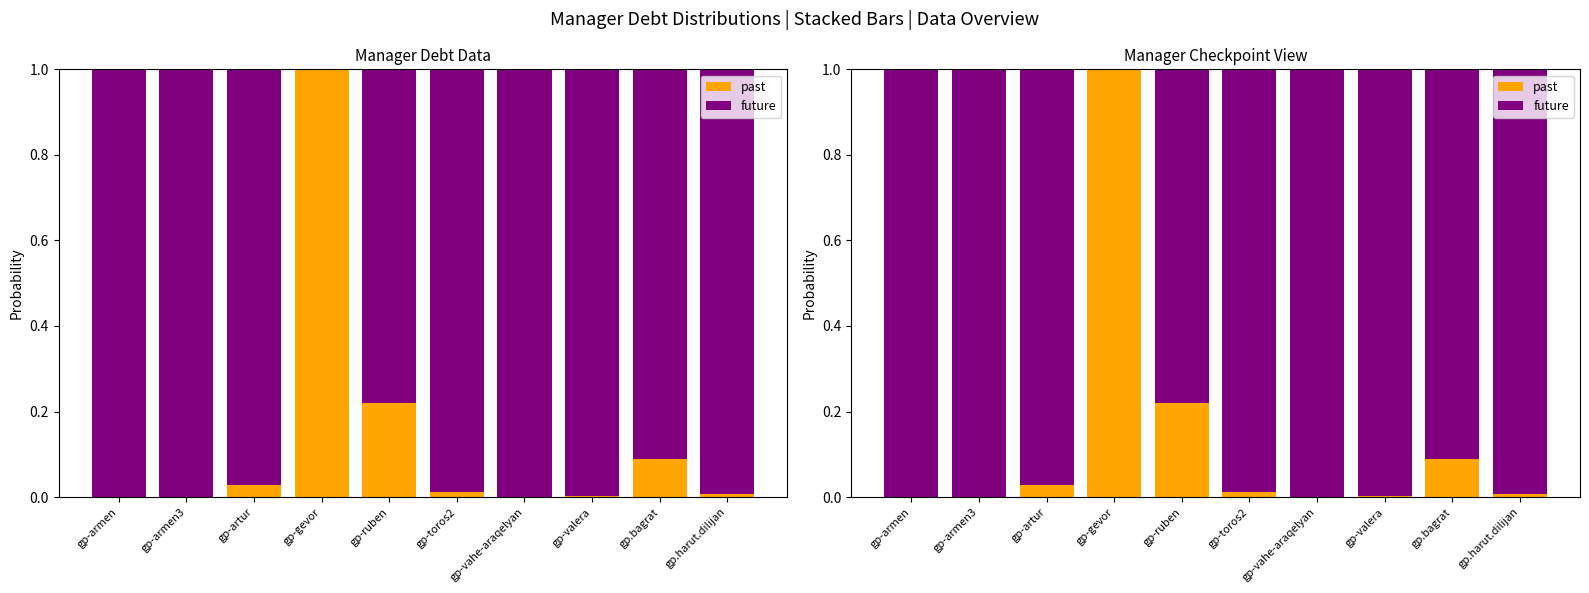

How many bars are there in total?

20